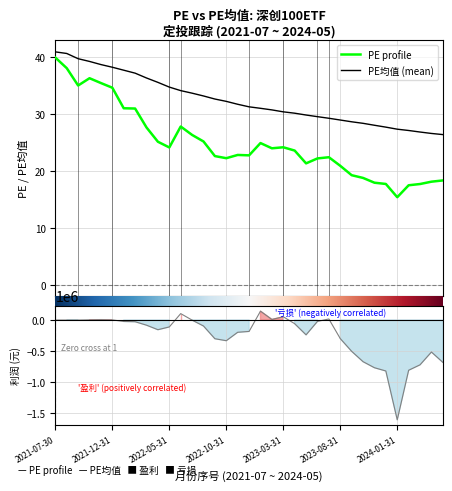

Where is PE nearest to the value 27?

2022-03-31